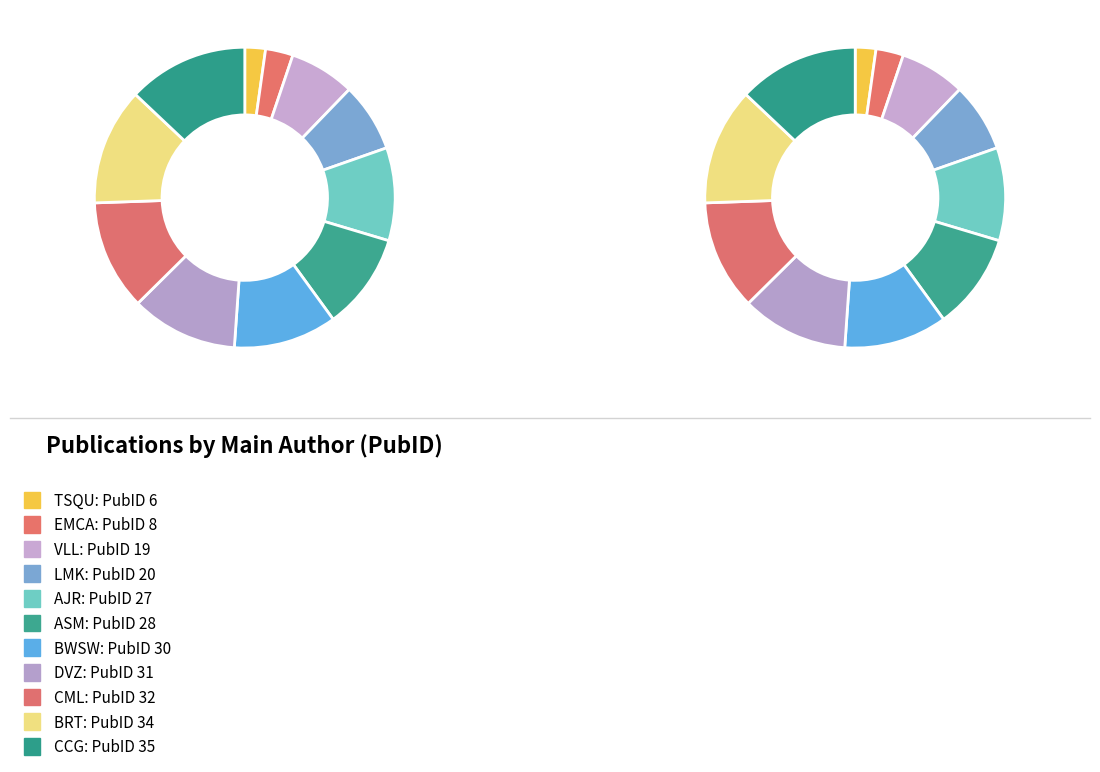

Rank the categories by value from lowest to highest.

TSQU, EMCA, VLL, LMK, AJR, ASM, BWSW, DVZ, CML, BRT, CCG